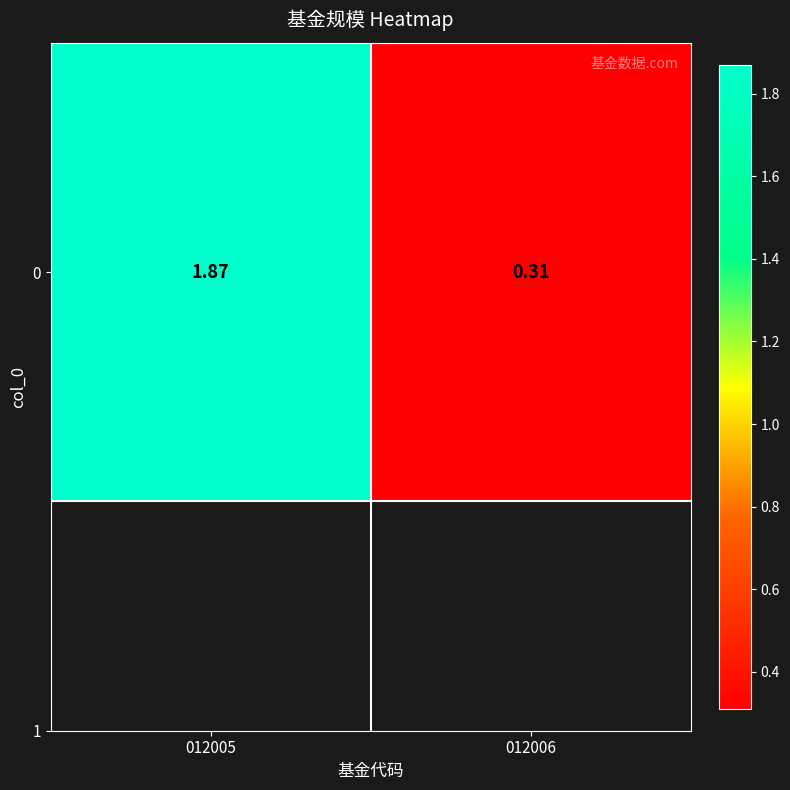

What is the average value?

1.1